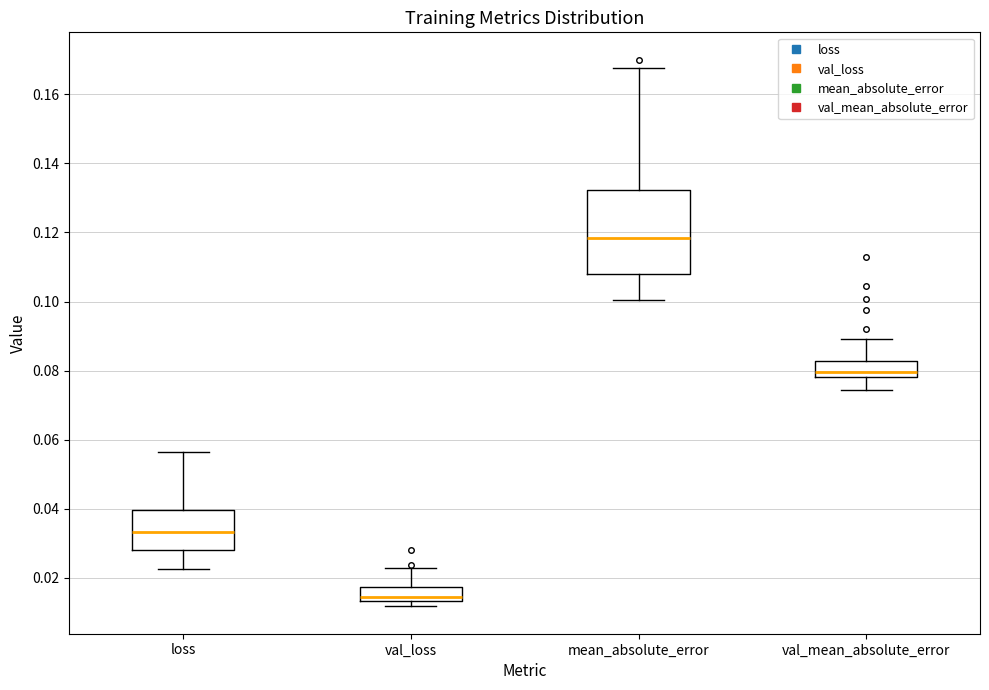

Which box is the tallest, from its lower edge to its upper edge?

mean_absolute_error